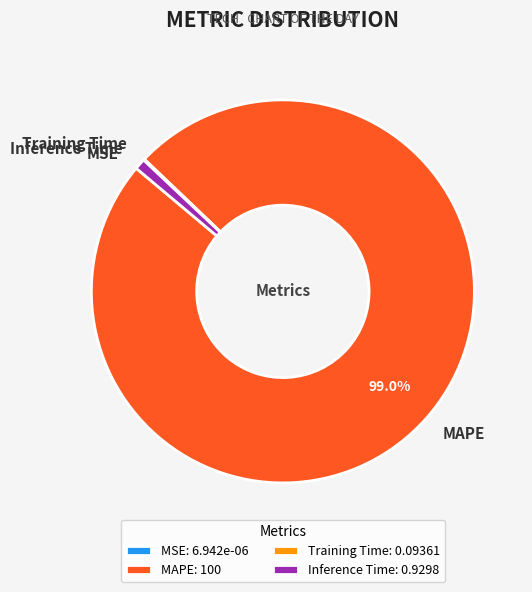

Is the sum of MAPE and Inference Time greater than half?

Yes